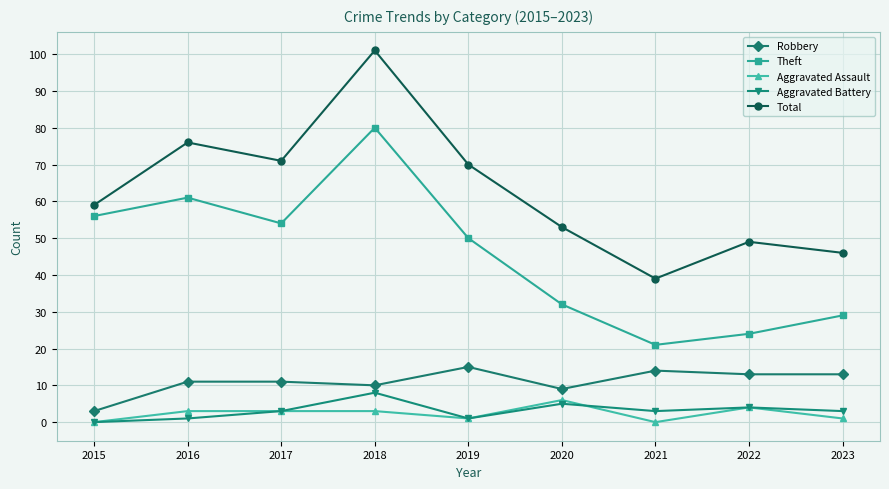

Reading right to left, list all the values displayed in this chart.

Robbery: 2023=13	2022=13	2021=14	2020=9	2019=15	2018=10	2017=11	2016=11	2015=3
Theft: 2023=29	2022=24	2021=21	2020=32	2019=50	2018=80	2017=54	2016=61	2015=56
Aggravated Assault: 2023=1	2022=4	2021=0	2020=6	2019=1	2018=3	2017=3	2016=3	2015=0
Aggravated Battery: 2023=3	2022=4	2021=3	2020=5	2019=1	2018=8	2017=3	2016=1	2015=0
Total: 2023=46	2022=49	2021=39	2020=53	2019=70	2018=101	2017=71	2016=76	2015=59